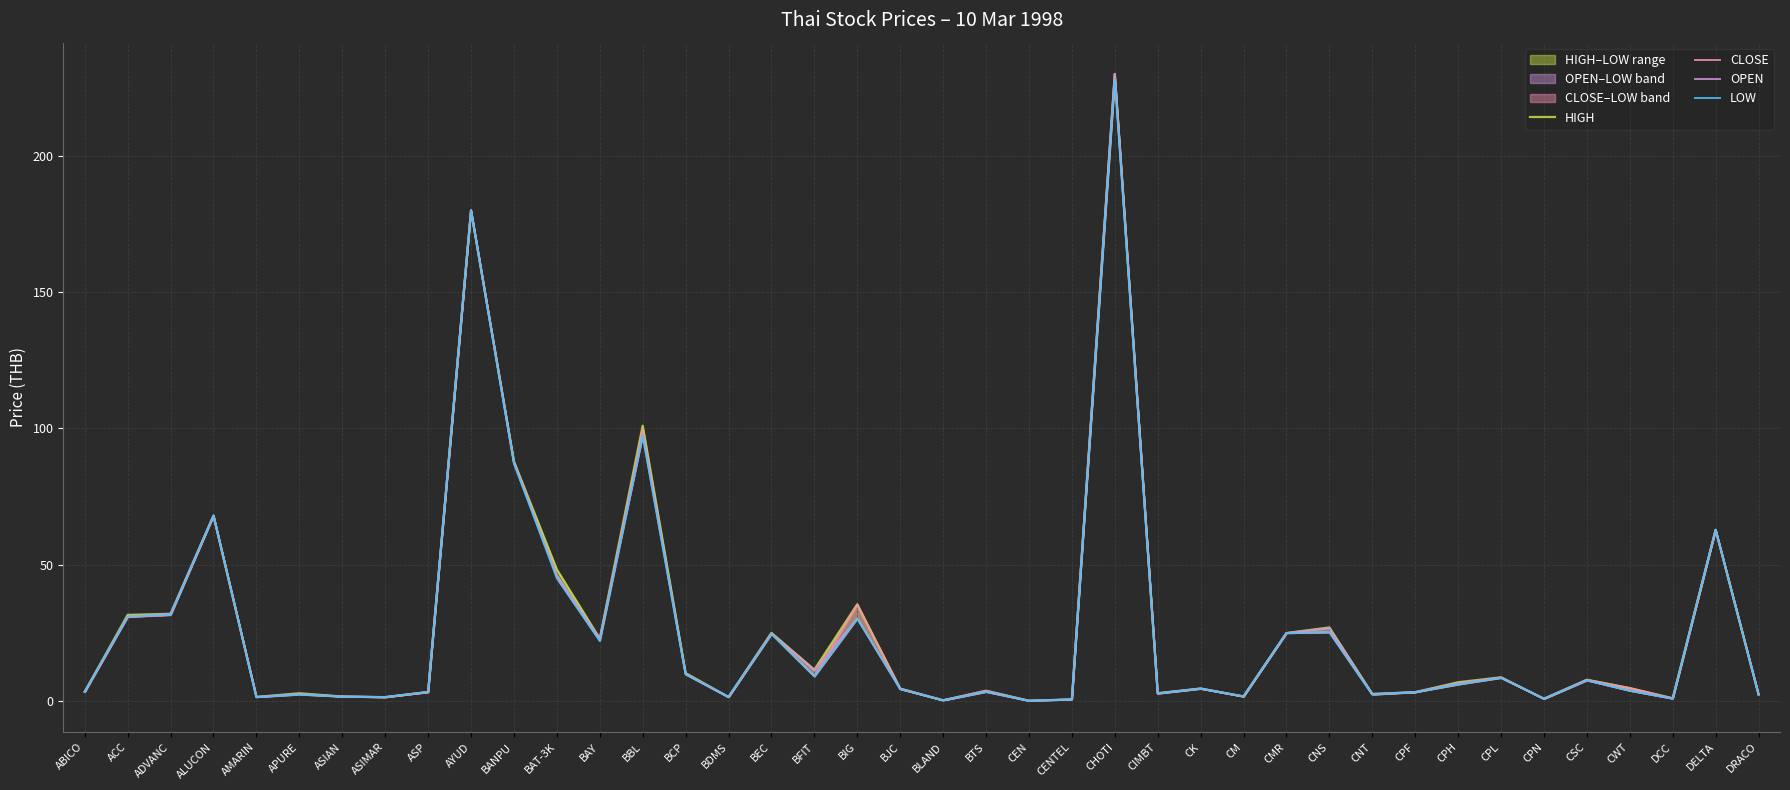

What is the difference between the maximum and second lowest values in the CLOSE series?

229.8